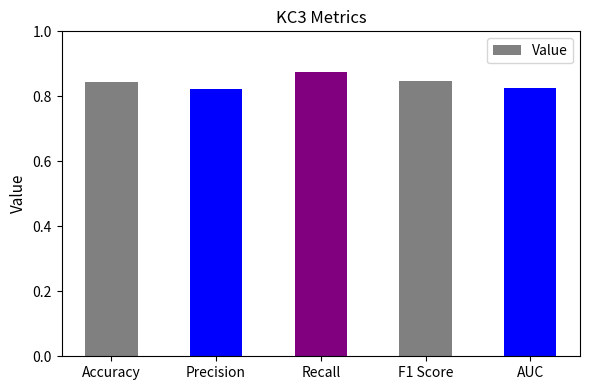

What is the label of the 5th bar from the left?

AUC